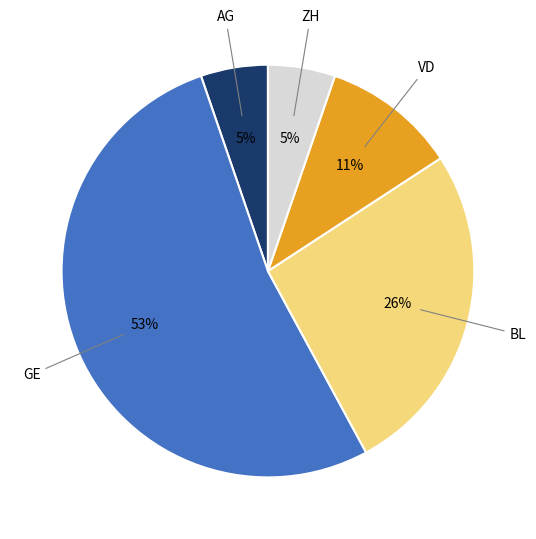

To the nearest percent, what percentage of the pie is GE?

53%